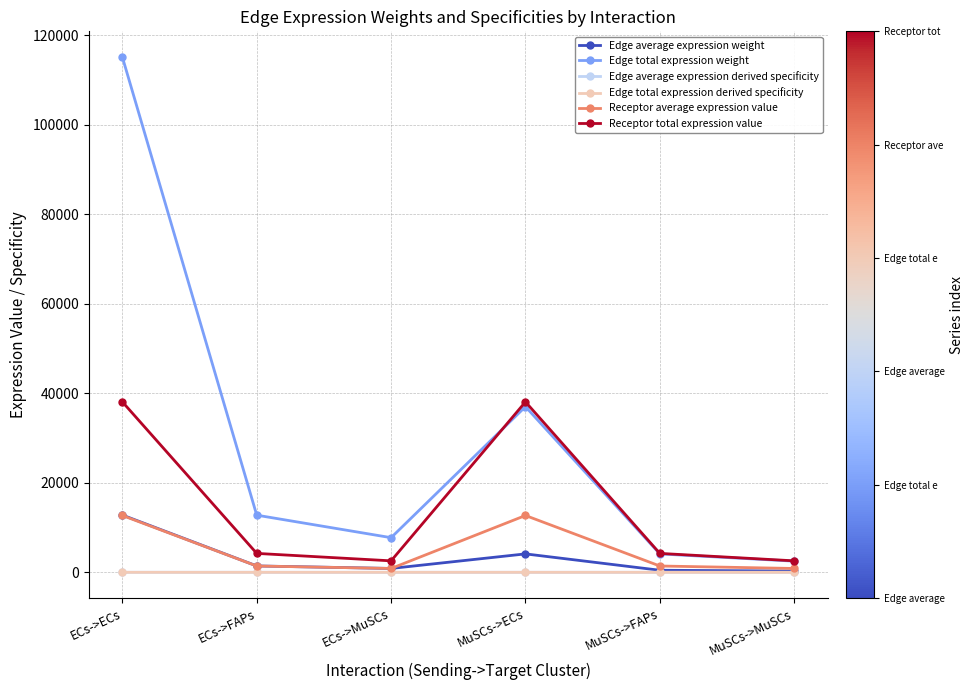

What position from the left is MuSCs->ECs?

4